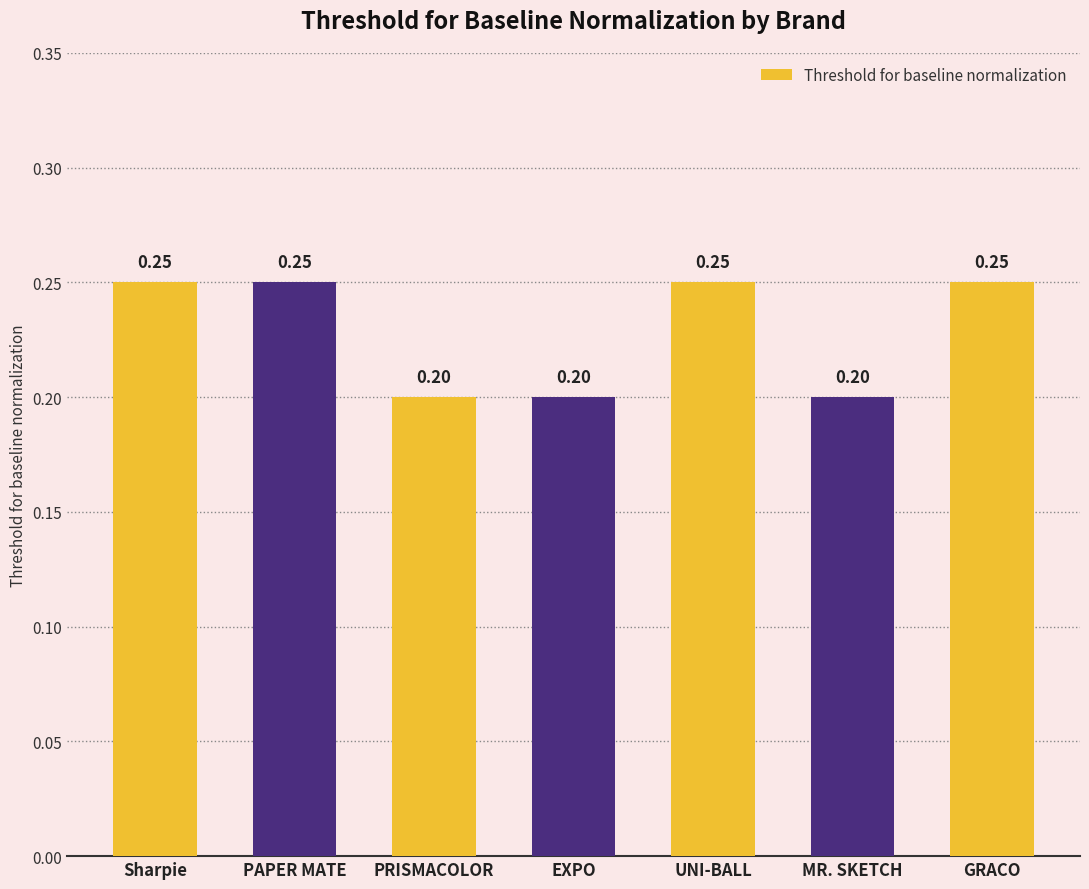

What is the sum of the values at Sharpie and GRACO?

0.5